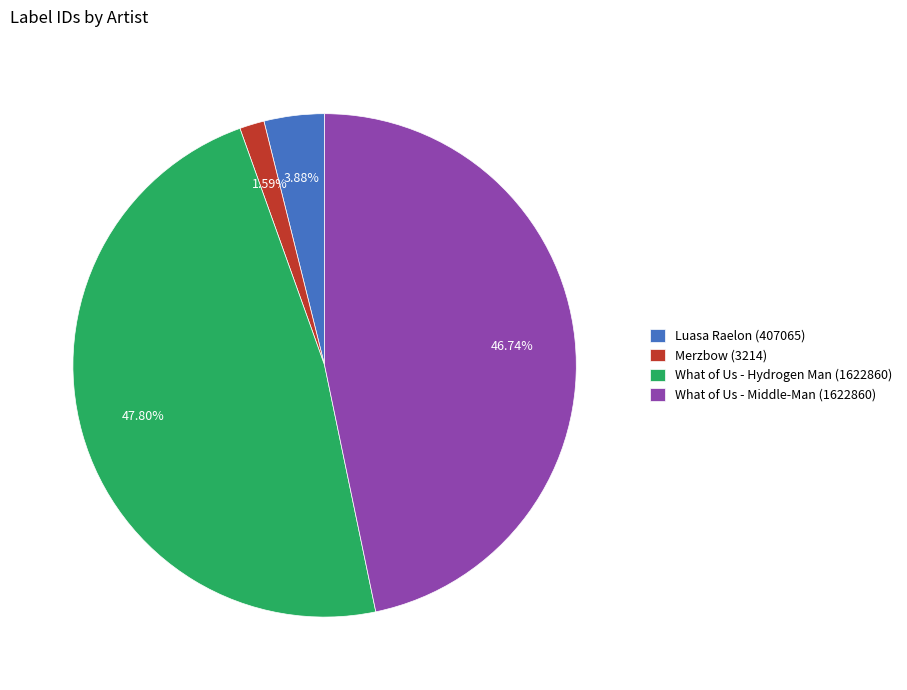

To the nearest percent, what is the average slice percentage?

25%